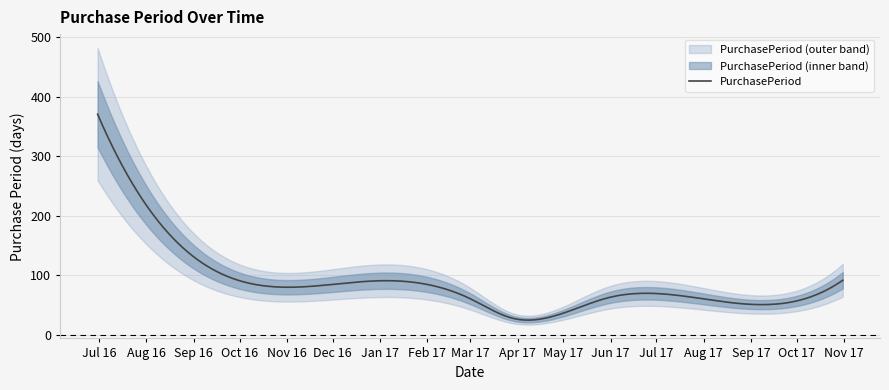

What is the minimum value for PurchasePeriod?

25.0